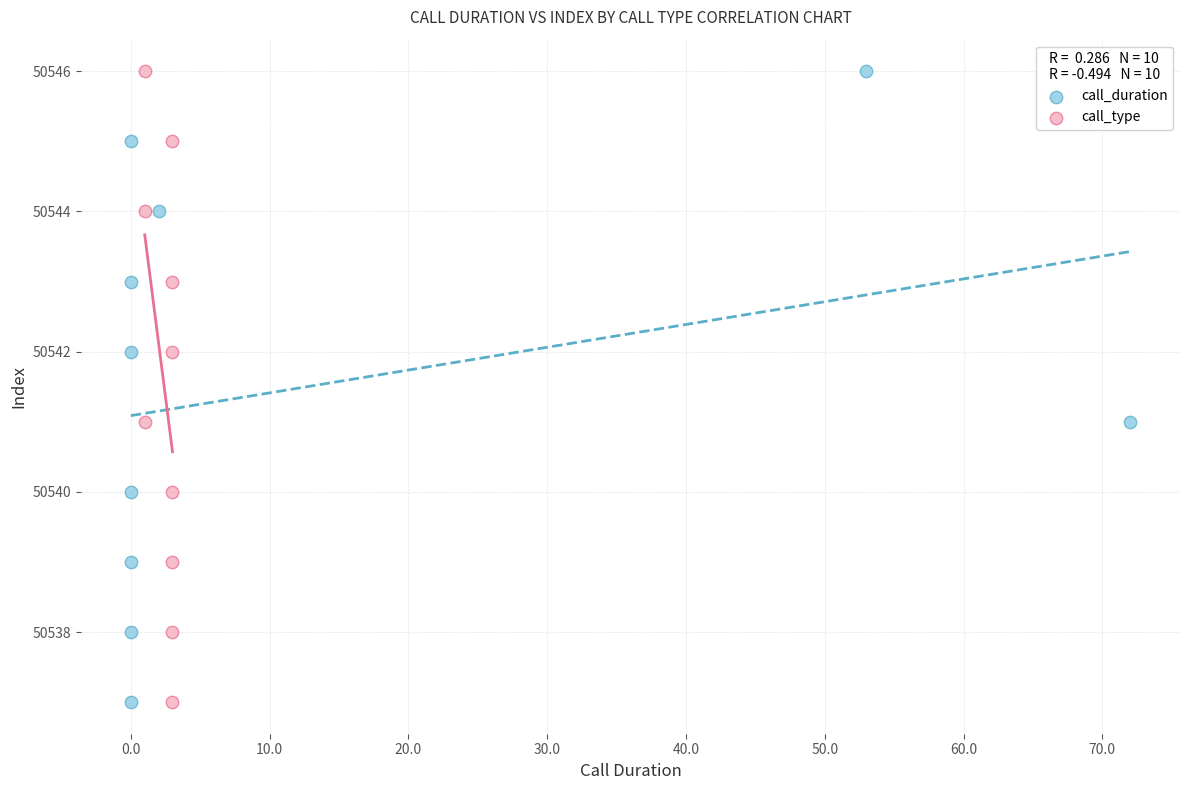

What are all the series names shown in the legend?

call_duration, call_type